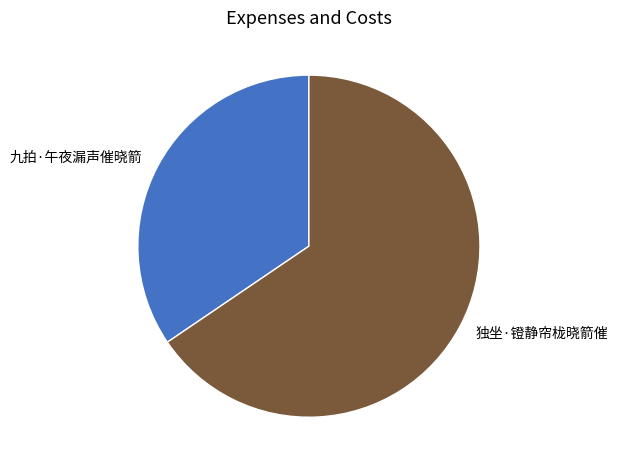

Do 独坐·镫静帘栊晓箭催 and 九拍·午夜漏声催晓箭 together represent more than half of the pie?

Yes